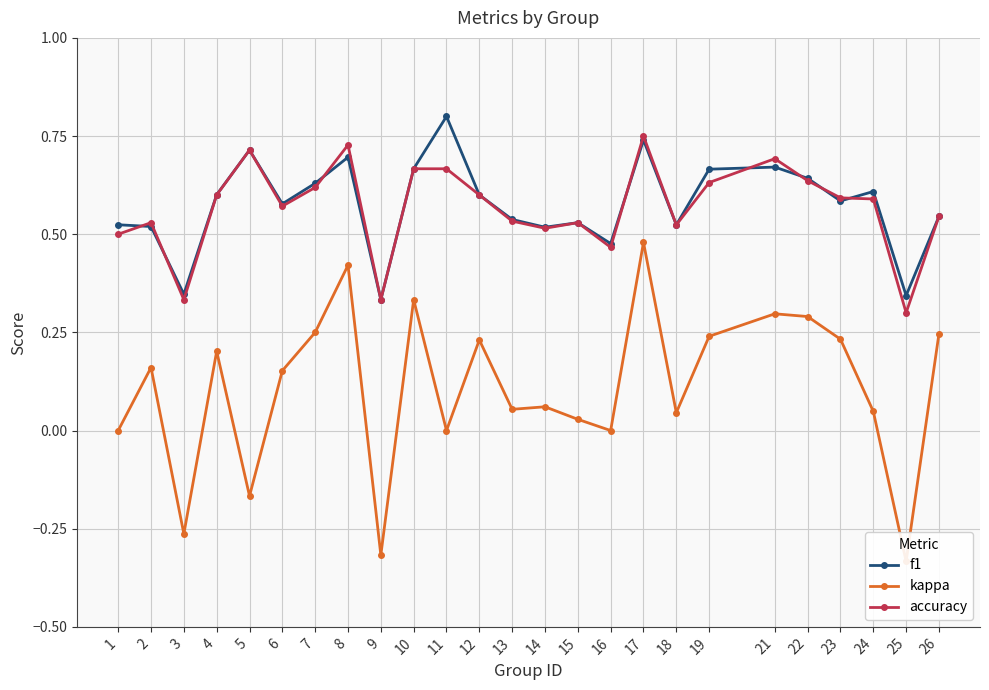

What are all the series names shown in the legend?

f1, kappa, accuracy